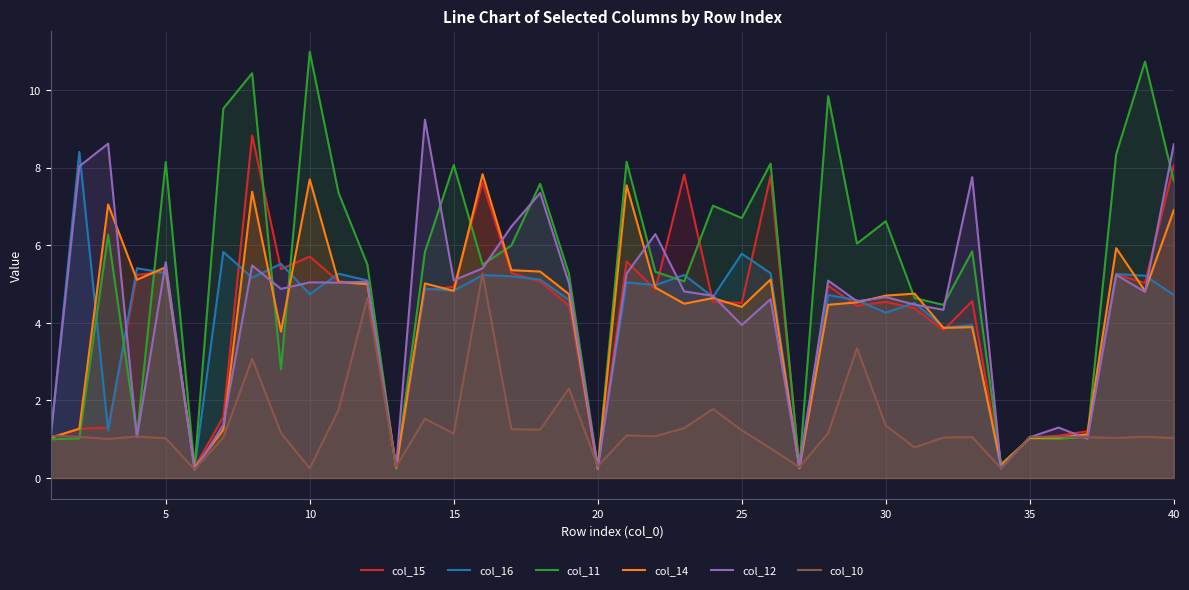

Which series has the largest total across all categories?

col_11